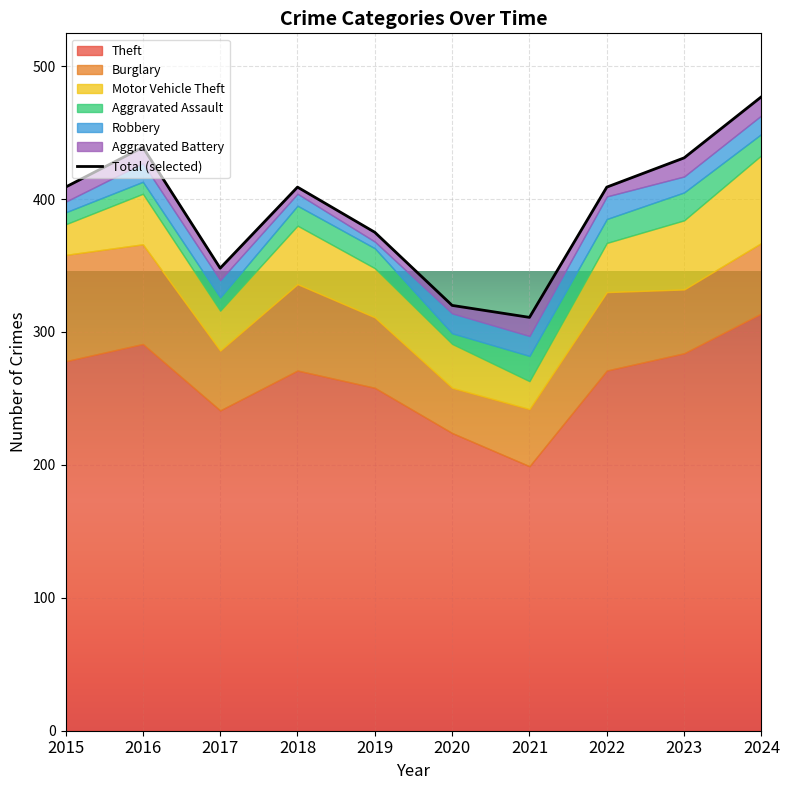

Is it true that Burglary equals 24 at 2021?

False